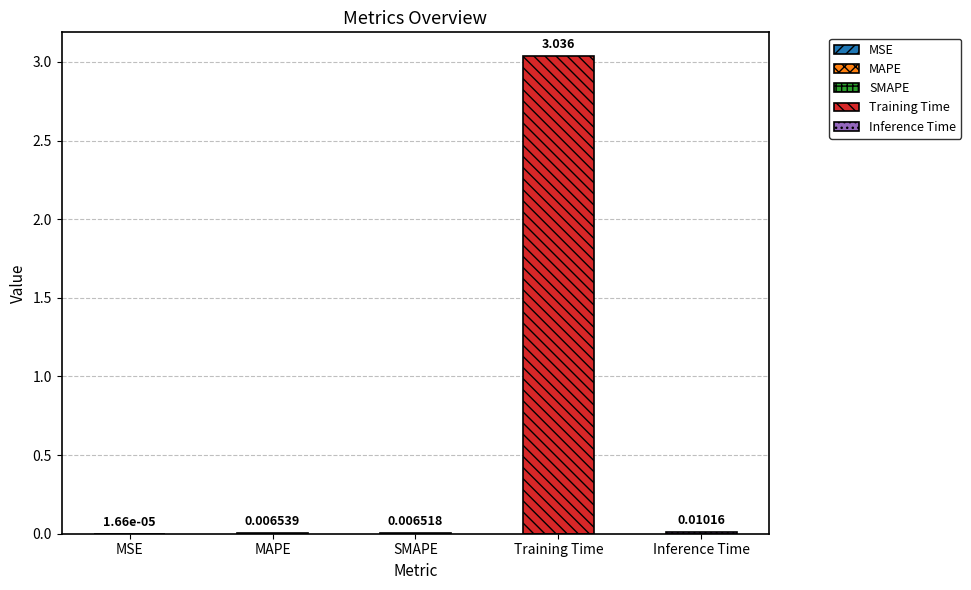

Rank the categories by value from highest to lowest.

Training Time, Inference Time, MAPE, SMAPE, MSE